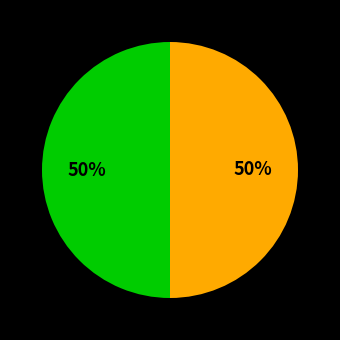

How many segments does this pie chart have?

2